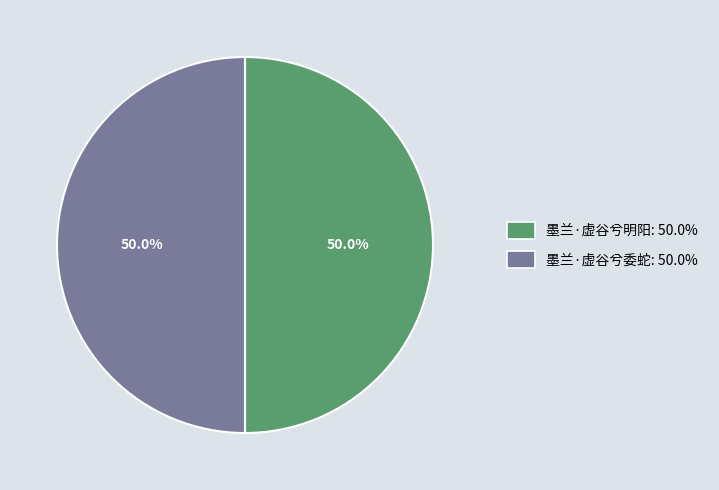

How many slices are in this pie chart?

2